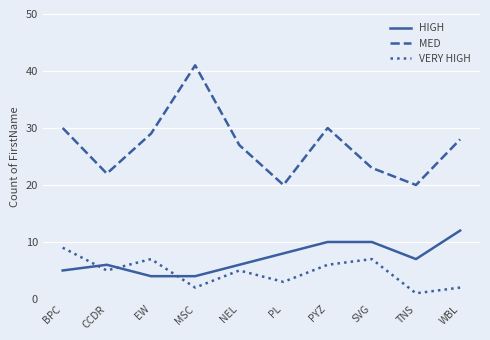

List the series in order of their peak value, lowest first.

VERY HIGH, HIGH, MED